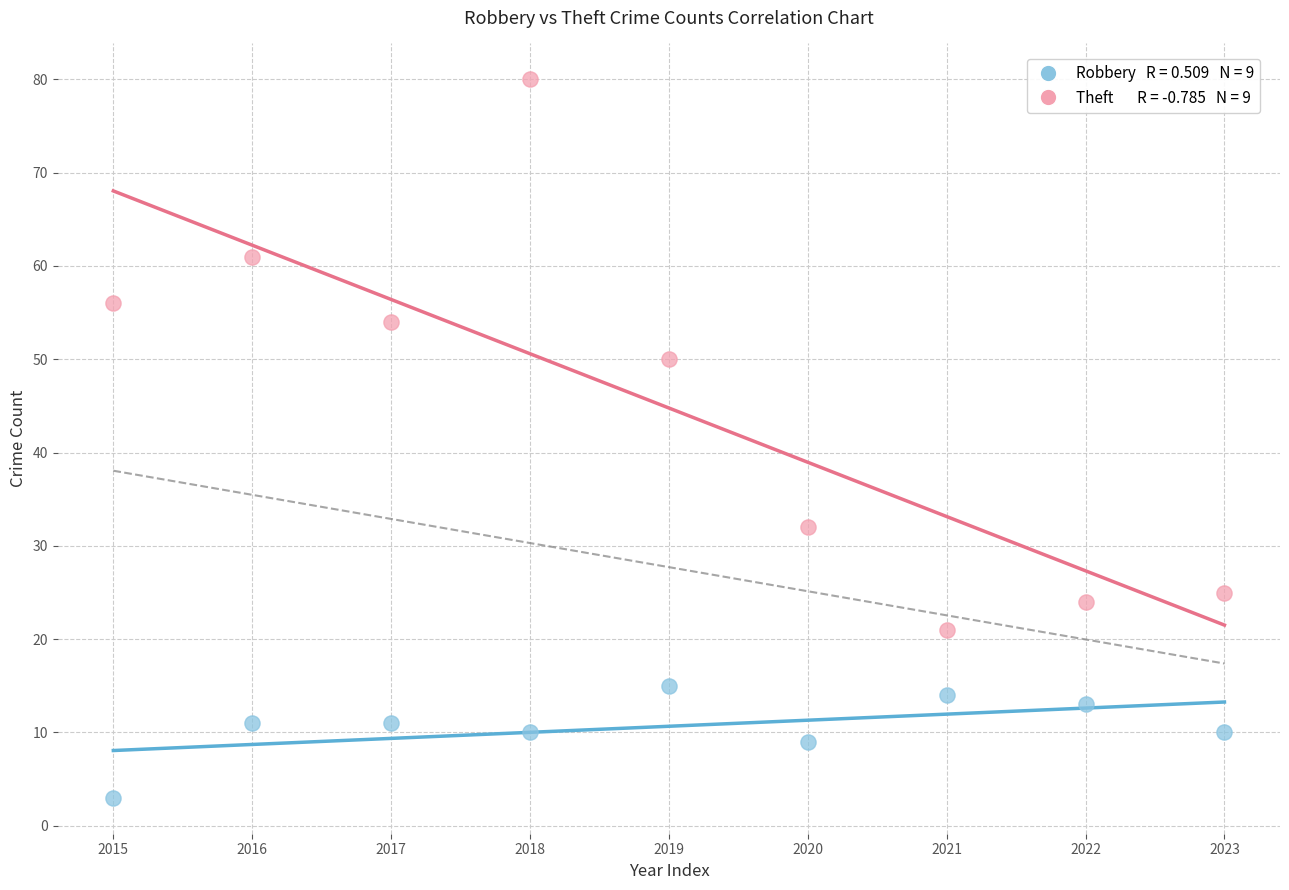

How many data points are displayed?

18